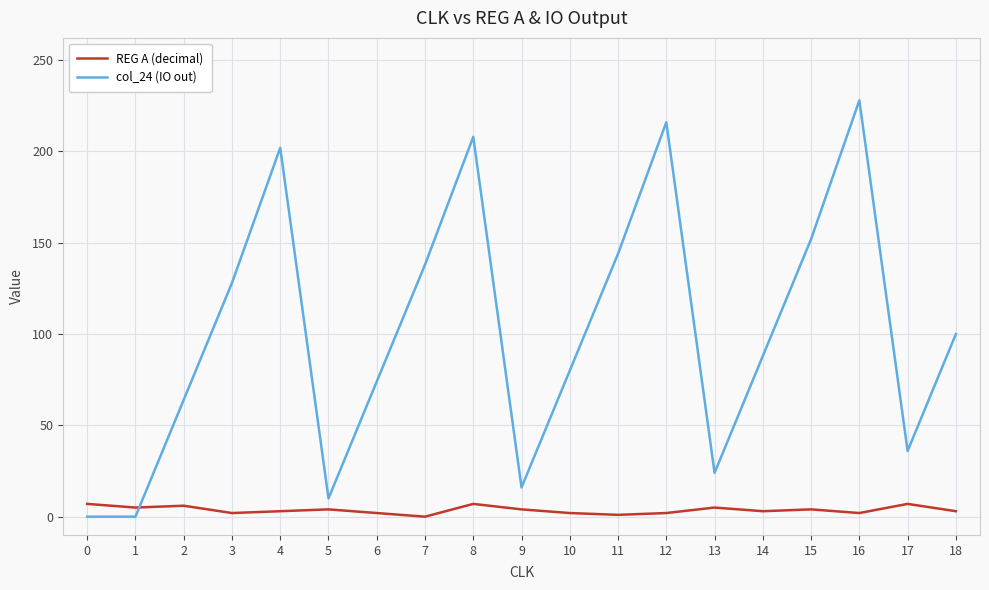

True or false: col_24 (IO out) and REG A (decimal) intersect in this chart.

True